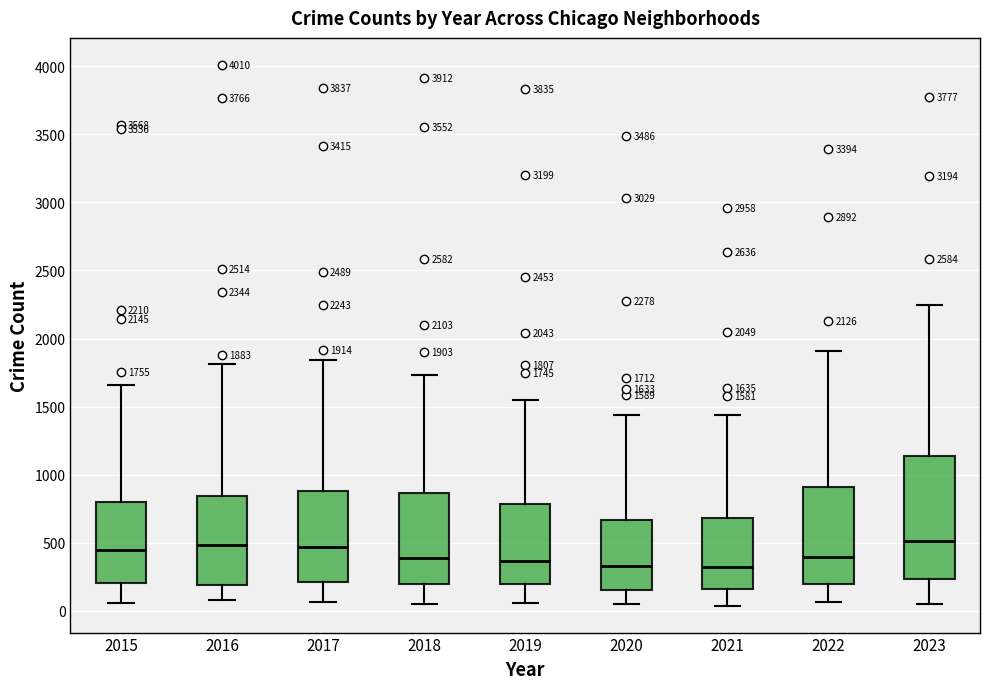

Which box is the tallest, from its lower edge to its upper edge?

2023